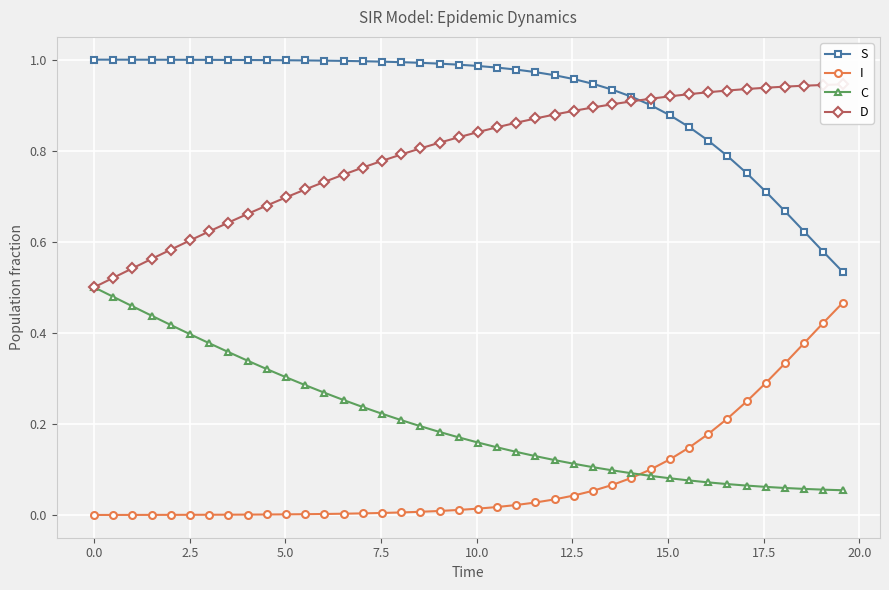

What is the average value of the I series?

0.1